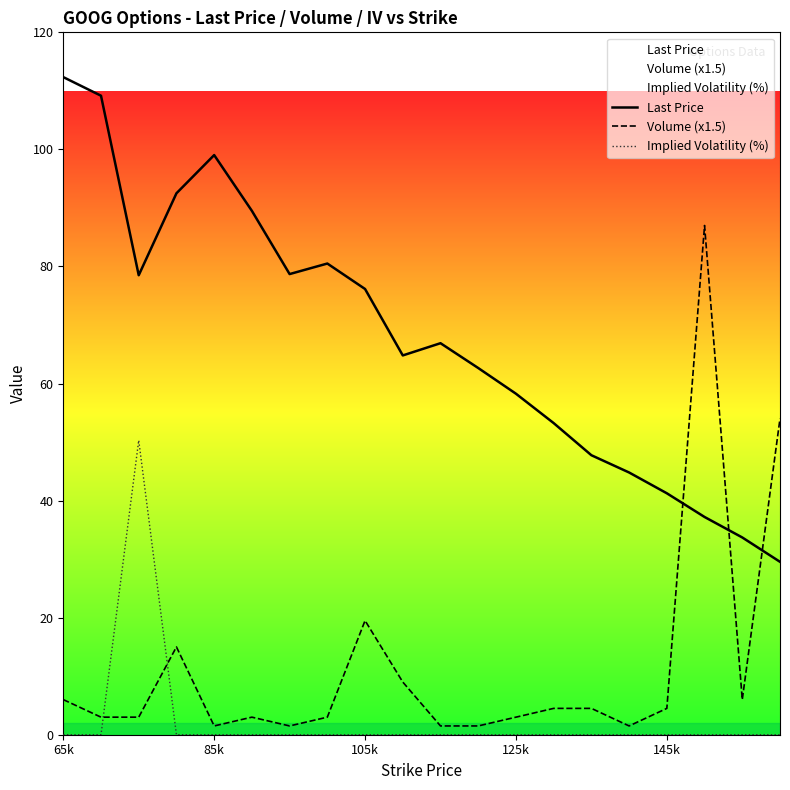

Is the value of Last Price at 85k greater than the value of Implied Volatility (%) at 85k?

Yes